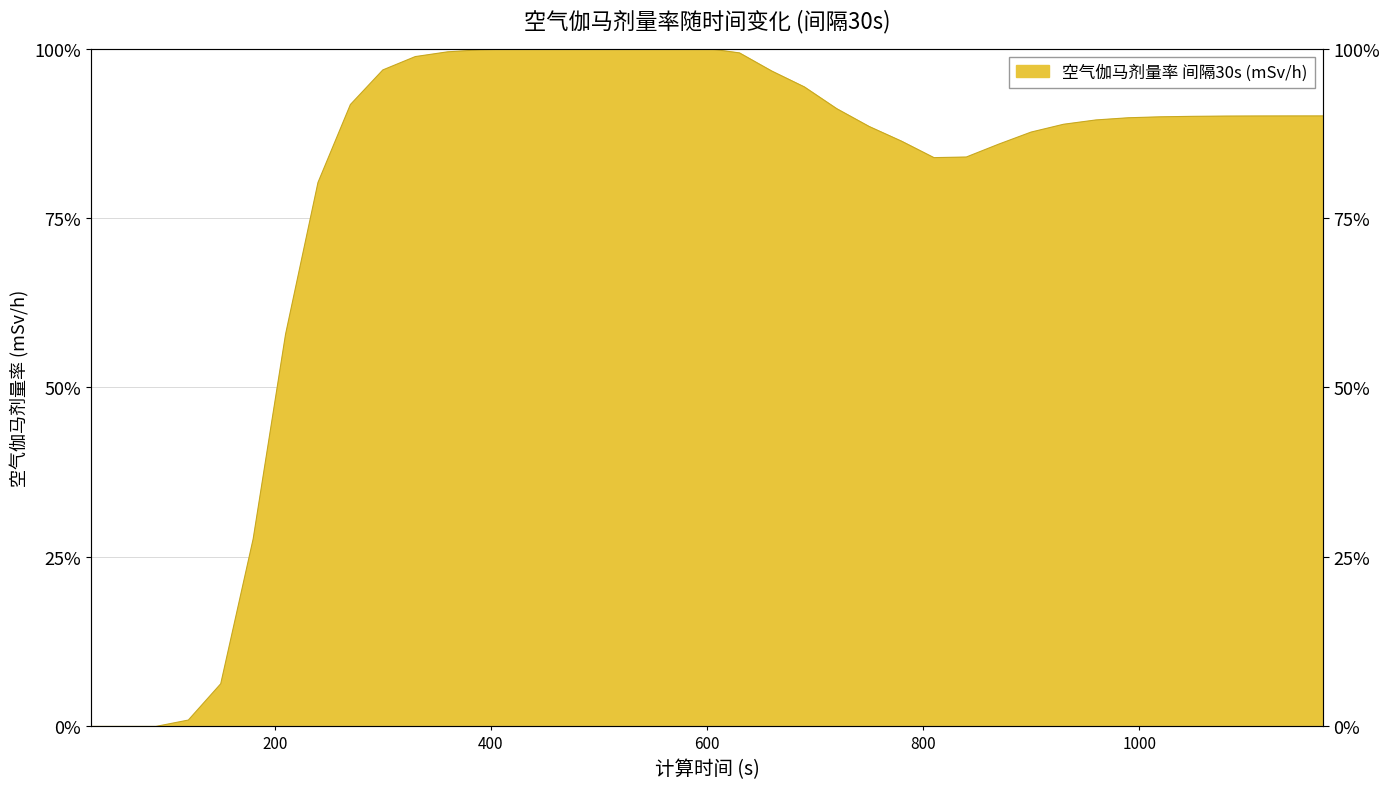

What is the change in value from 600 to 1020?

-10.1